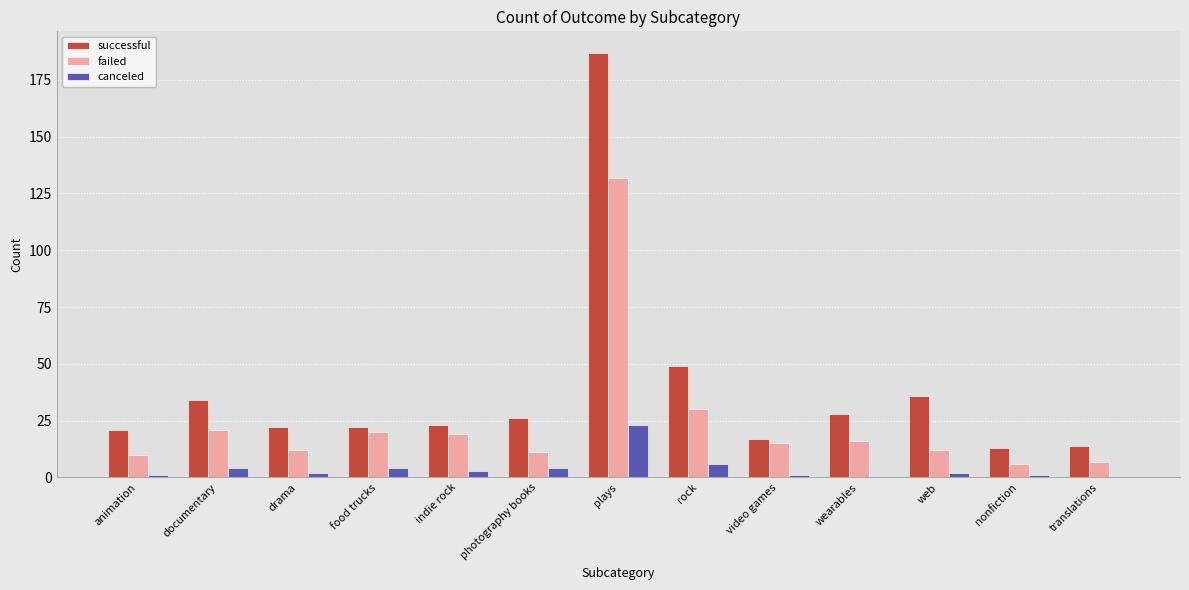

Which series changed the most between drama and rock?

successful